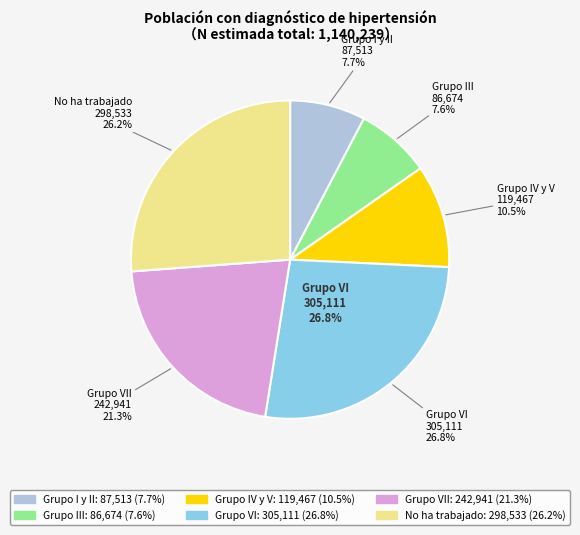

How many segments does this pie chart have?

6